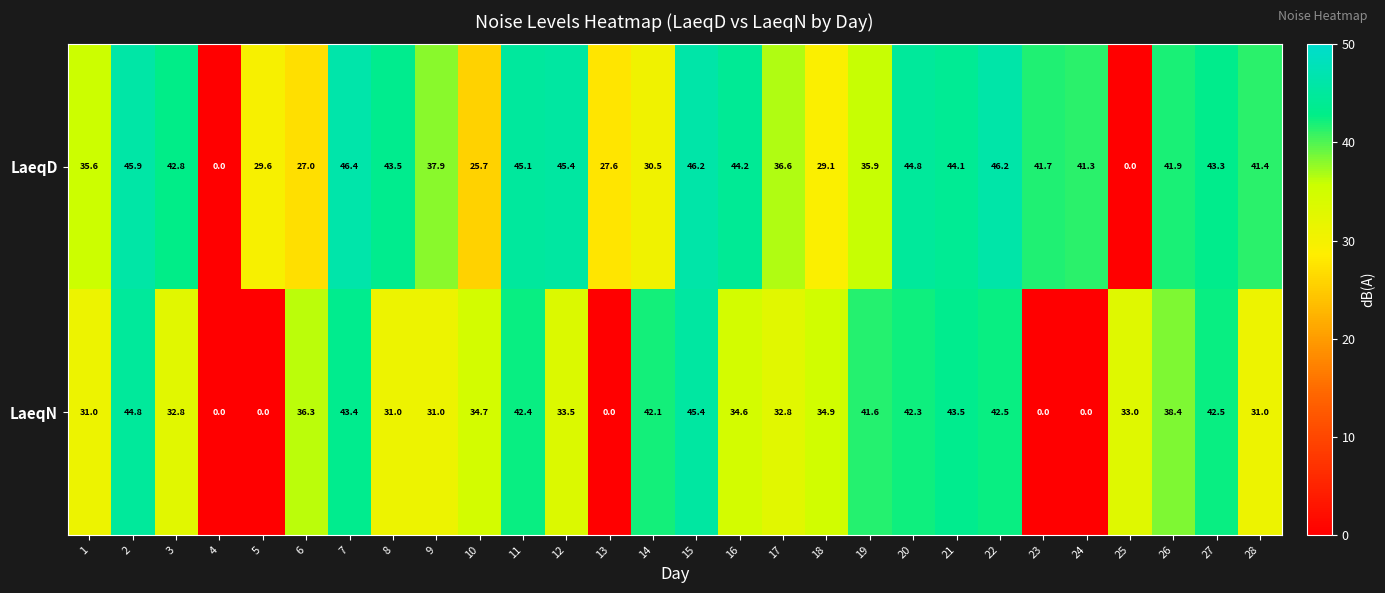

How many values in the LaeqD series exceed 41?

16